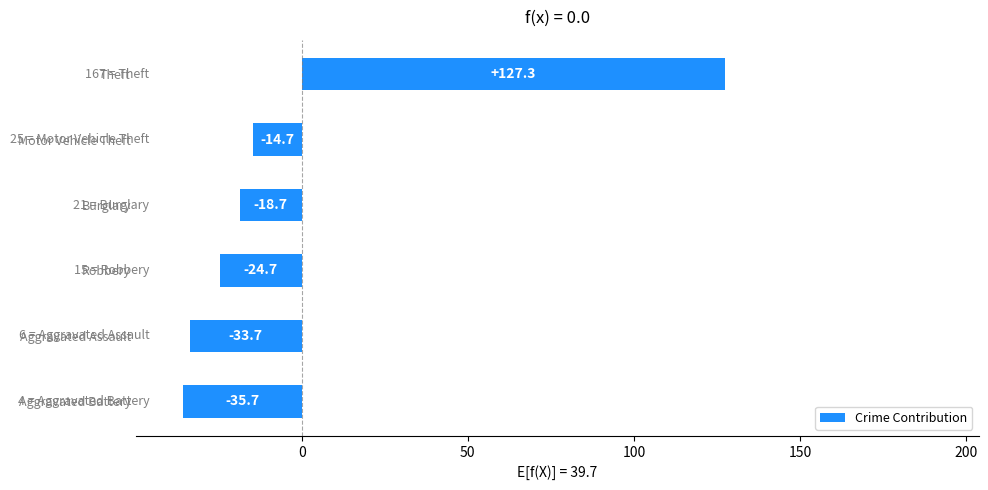

Which has a higher value, Aggravated Battery or Robbery?

Robbery